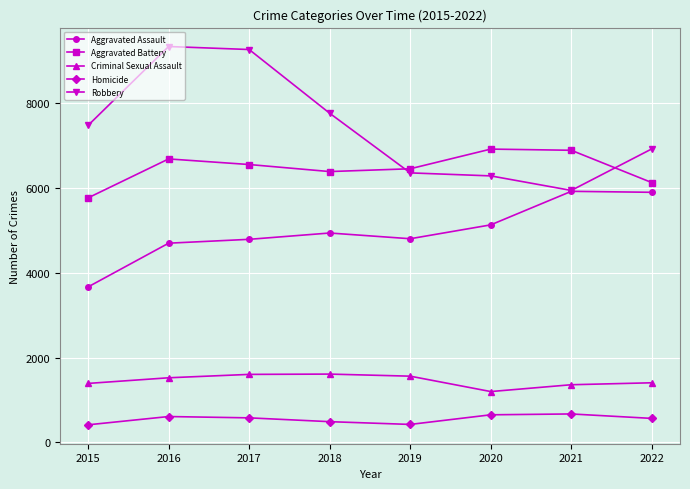

What are all the series names shown in the legend?

Aggravated Assault, Aggravated Battery, Criminal Sexual Assault, Homicide, Robbery